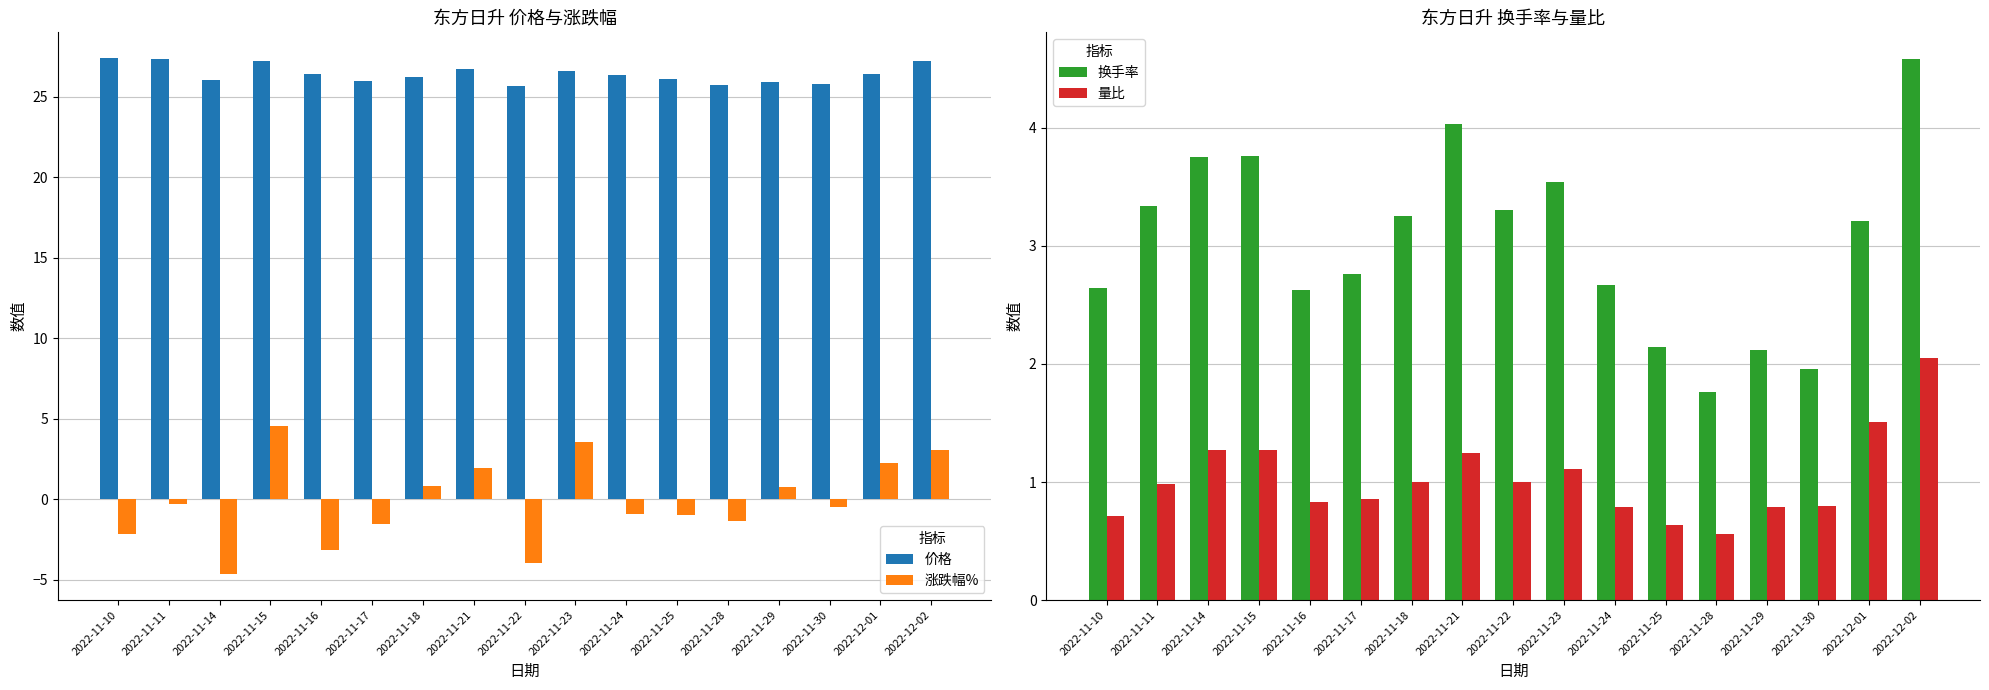

What is the average value of the 涨跌幅% series?

-0.1